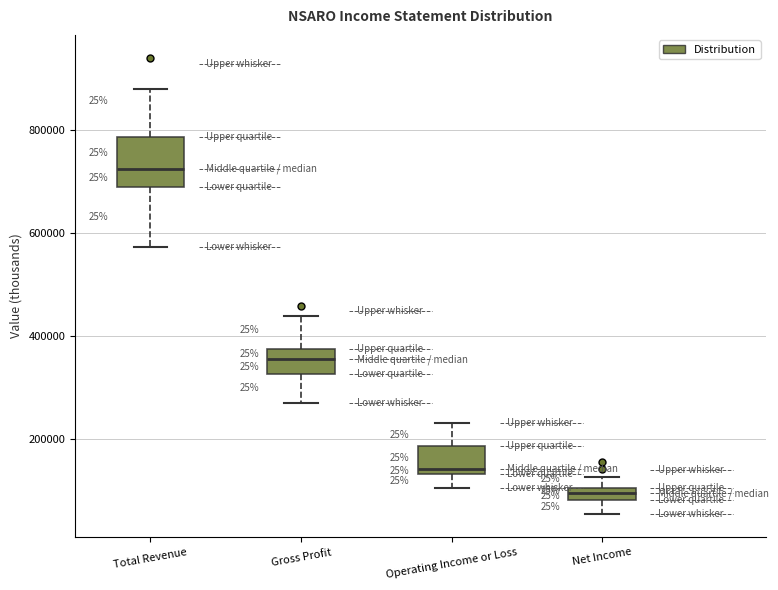

Which box is the tallest, from its lower edge to its upper edge?

Total Revenue